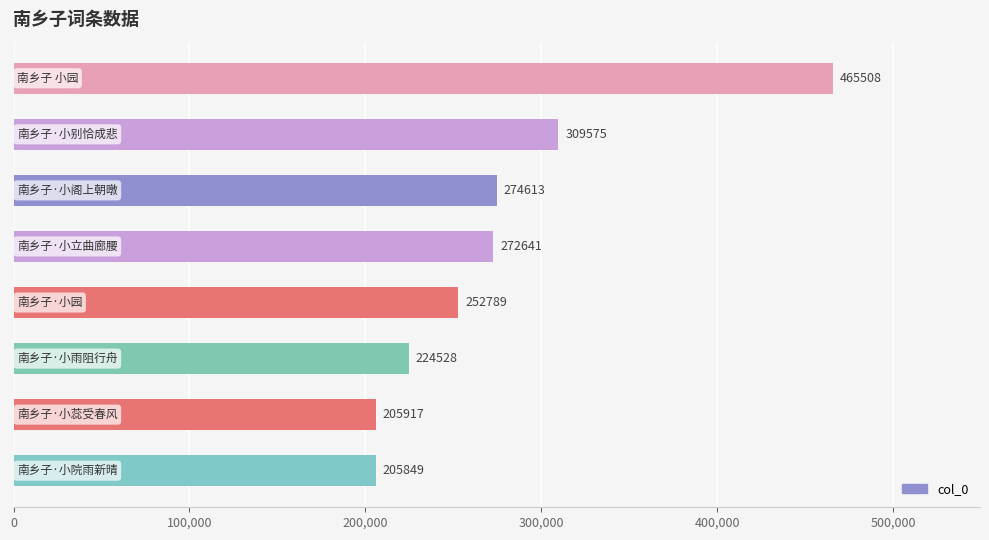

What is the maximum value shown in the chart?

465508